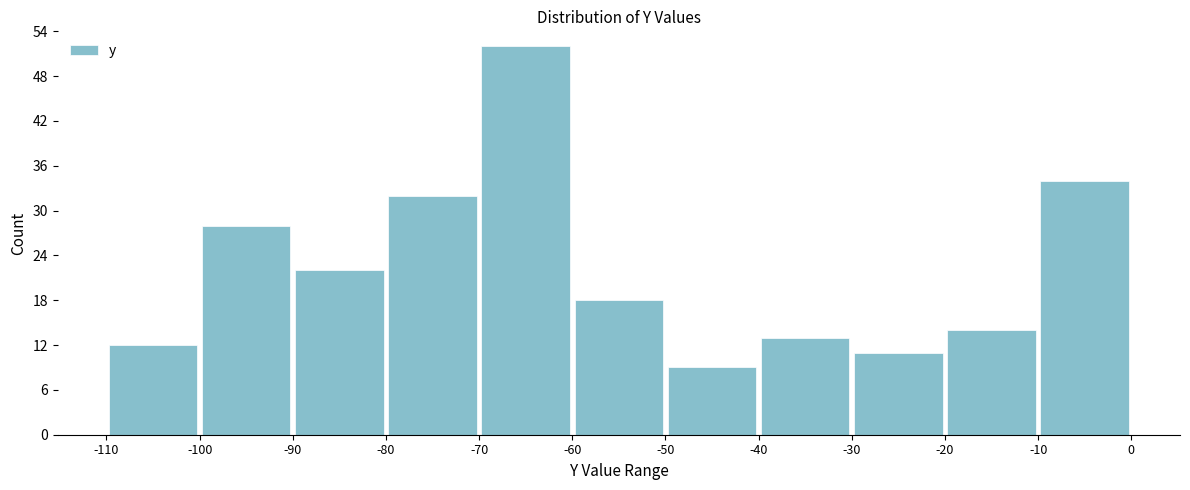

Reading left to right, transcribe this chart: for each bar, give the range it covers on the x-axis and its height. The values are not printed on the chart, so give them approximately, as read against the axis.

-110 to -100: 12
-100 to -90: 28
-90 to -80: 22
-80 to -70: 32
-70 to -60: 52
-60 to -50: 18
-50 to -40: 9
-40 to -30: 13
-30 to -20: 11
-20 to -10: 14
-10 to 0: 34